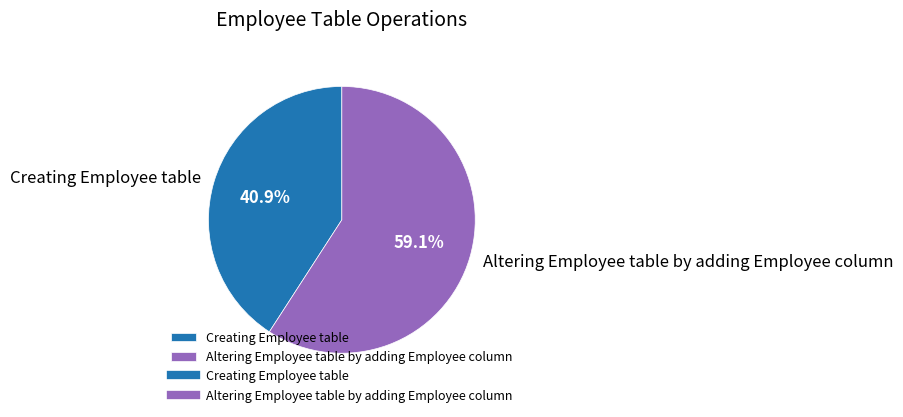

Which slice represents more than half of the pie?

Altering Employee table by adding Employee column